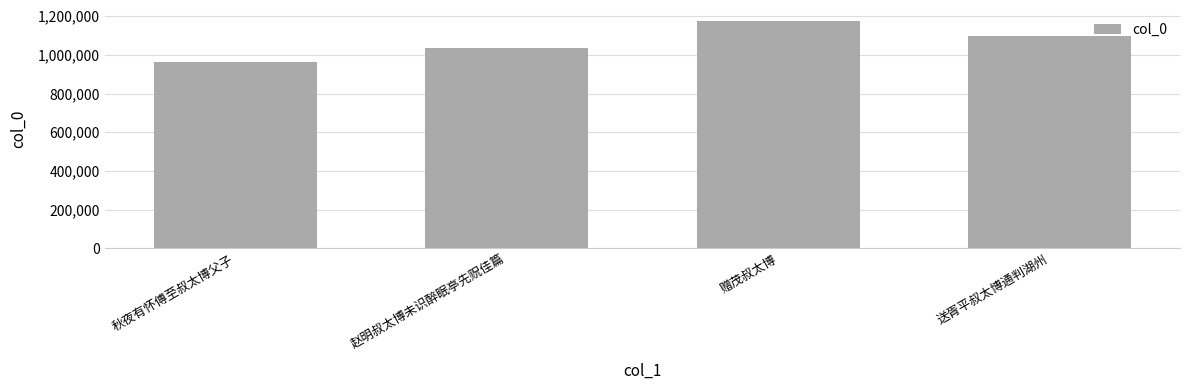

Reading left to right, list all the values displayed in this chart.

秋夜有怀傅至叔太博父子=964498	赵明叔太博未识醉眠亭先贶佳篇=1034050	赠茂叔太博=1173281	送胥平叔太博通判湖州=1097674